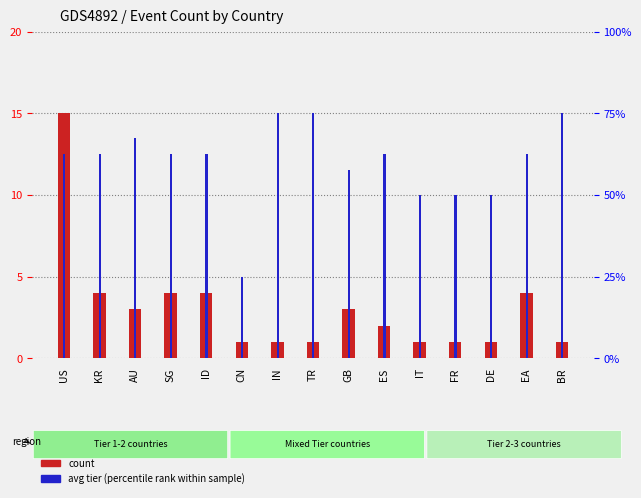

Reading left to right, transcribe all the data shown in this chart.

count: 15.0	4.0	3.0	4.0	4.0	1.0	1.0	1.0	3.0	2.0	1.0	1.0	1.0	4.0	1.0
avg tier (percentile rank within sample): 2.5	2.5	2.7	2.5	2.5	1.0	3.0	3.0	2.3	2.5	2.0	2.0	2.0	2.5	3.0